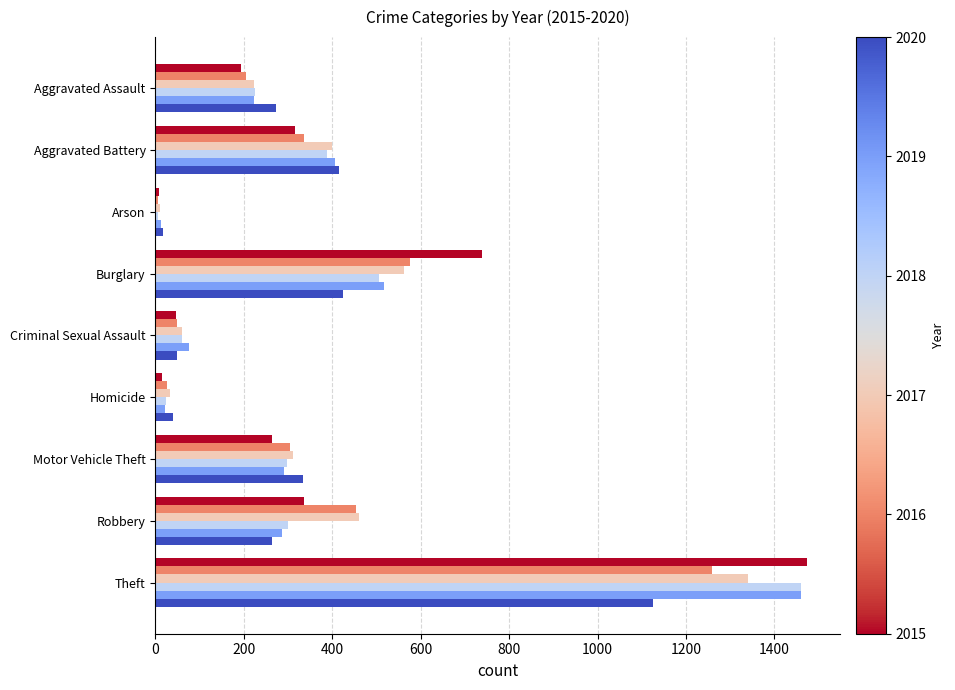

At which category is the sum across all series the highest?

Theft